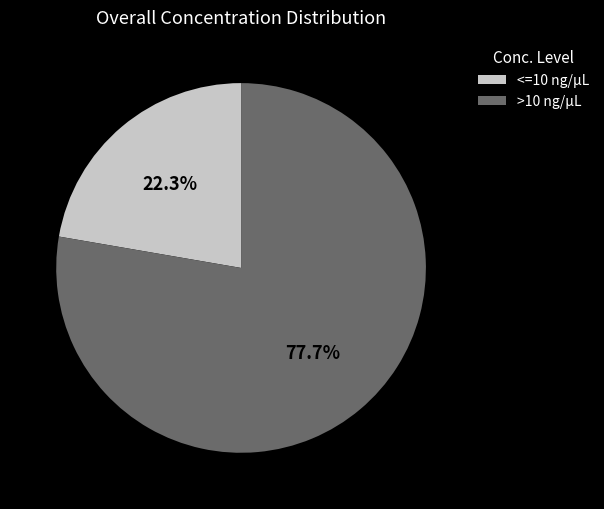

Combined, what portion of the pie is <=10 ng/µL and >10 ng/µL?

100.0%